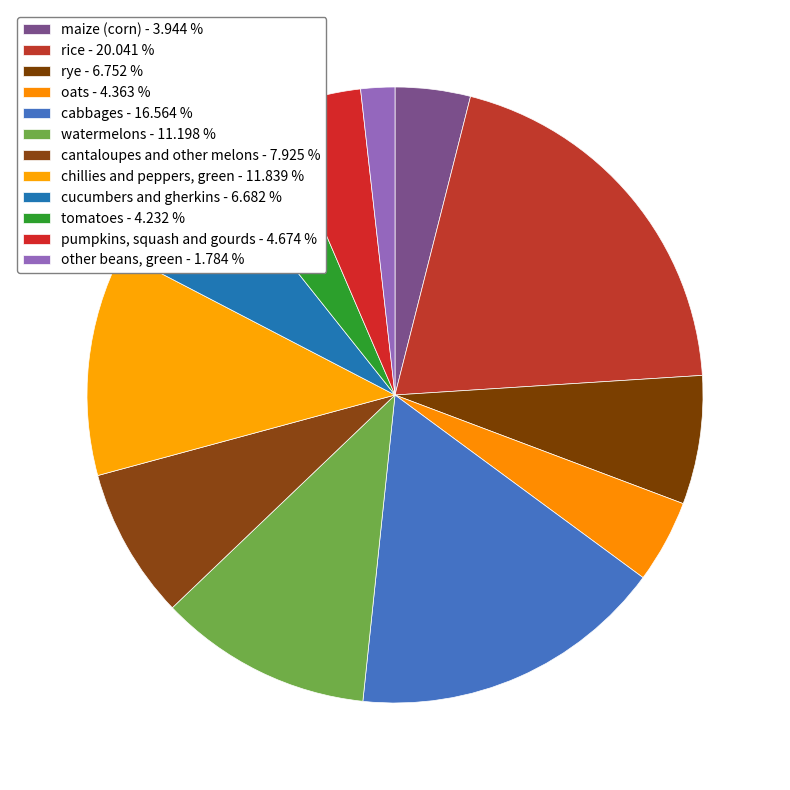

What percentage do maize (corn) and rice together represent?

24.0%